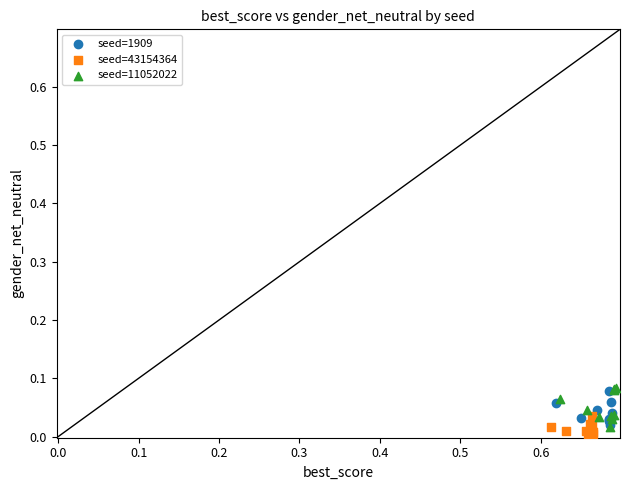

Which series contains the highest Y value?

seed=11052022